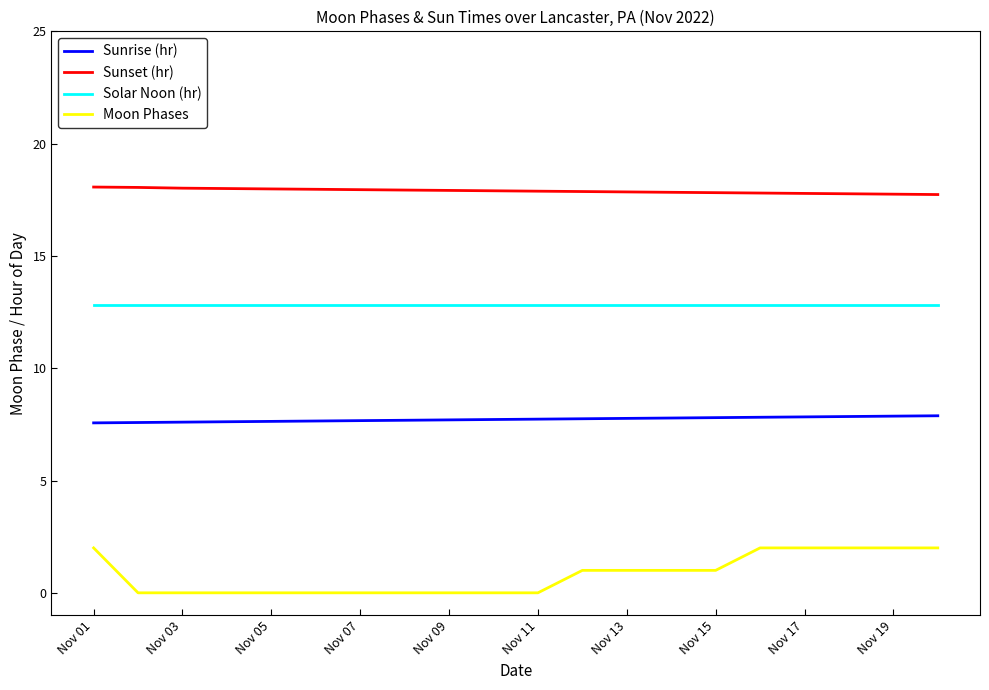

Which series has the largest total across all categories?

Sunset (hr)